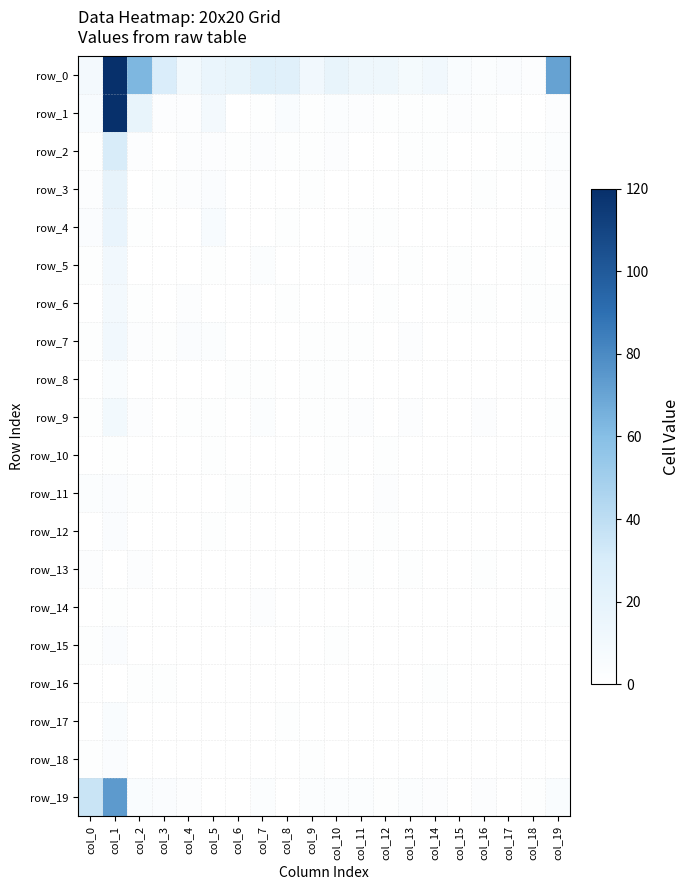

Which has a higher value, col_6 or col_5?

col_6